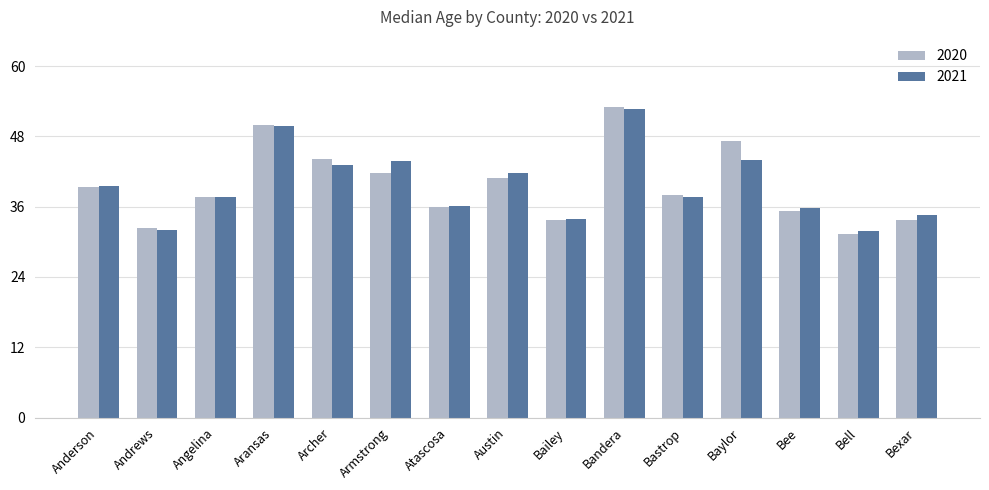

The 2021 series shows 58.9 at Bexar. True or false?

False